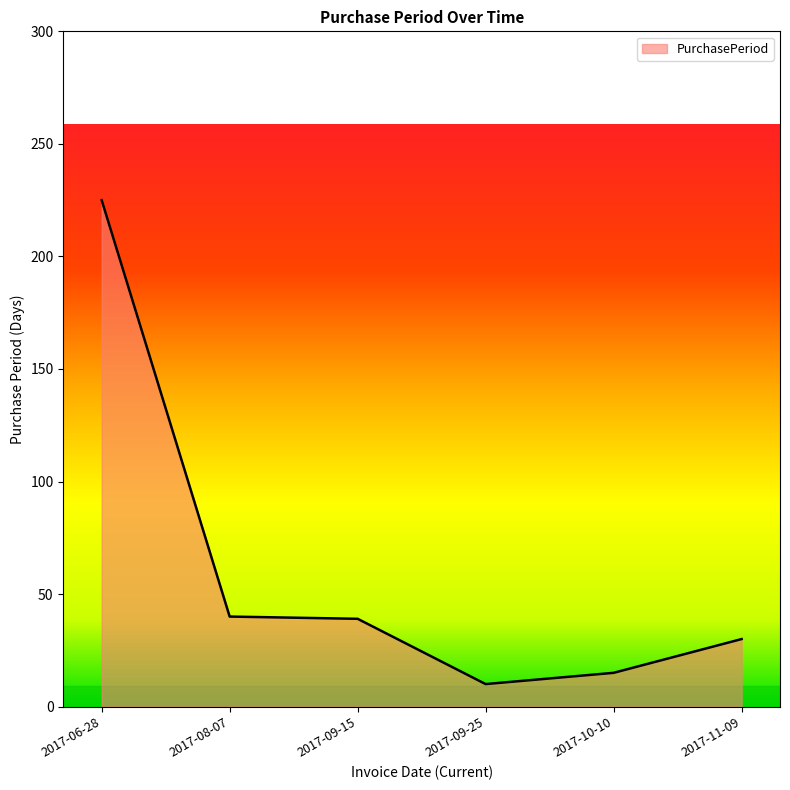

Which has a higher value, 2017-08-07 or 2017-10-10?

2017-08-07